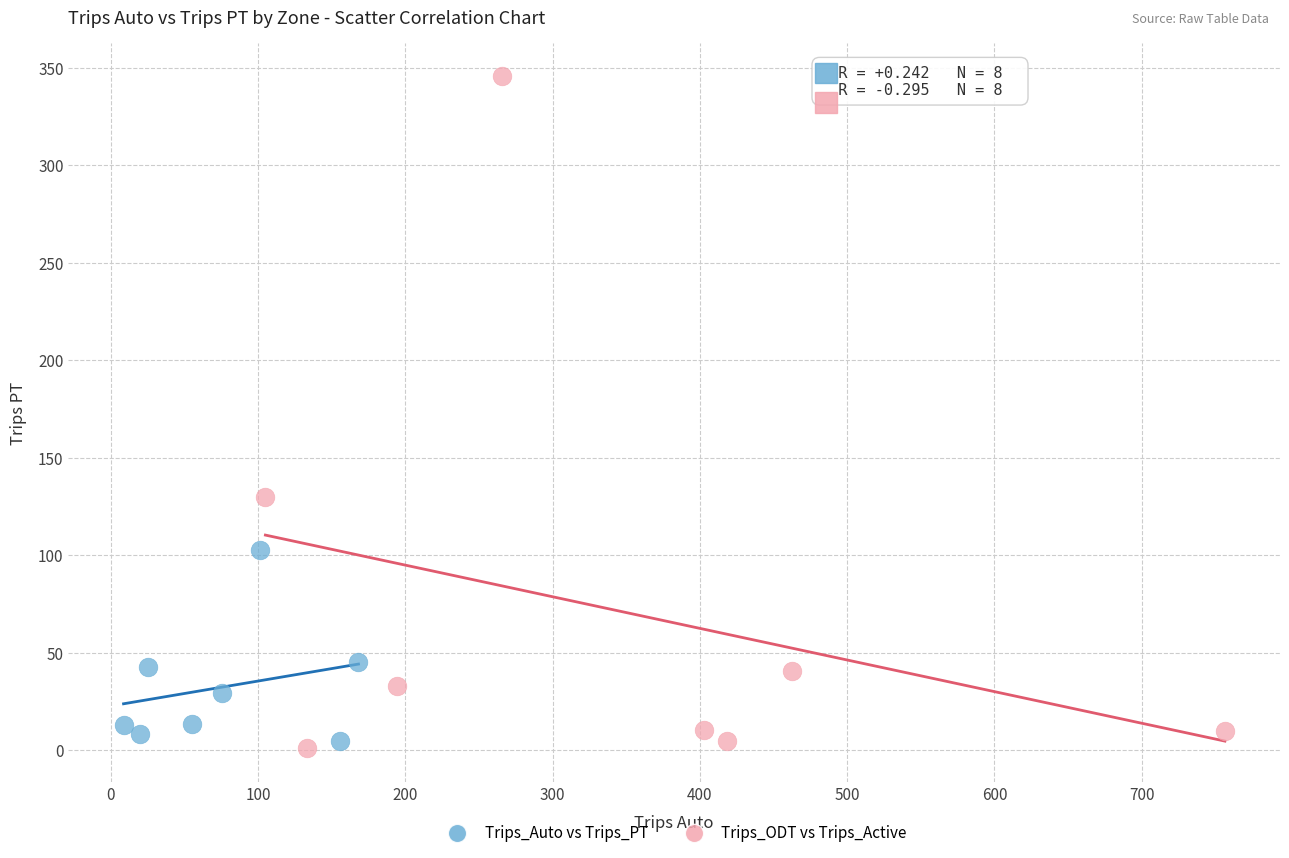

Which series reaches the maximum Y coordinate?

Trips_ODT vs Trips_Active